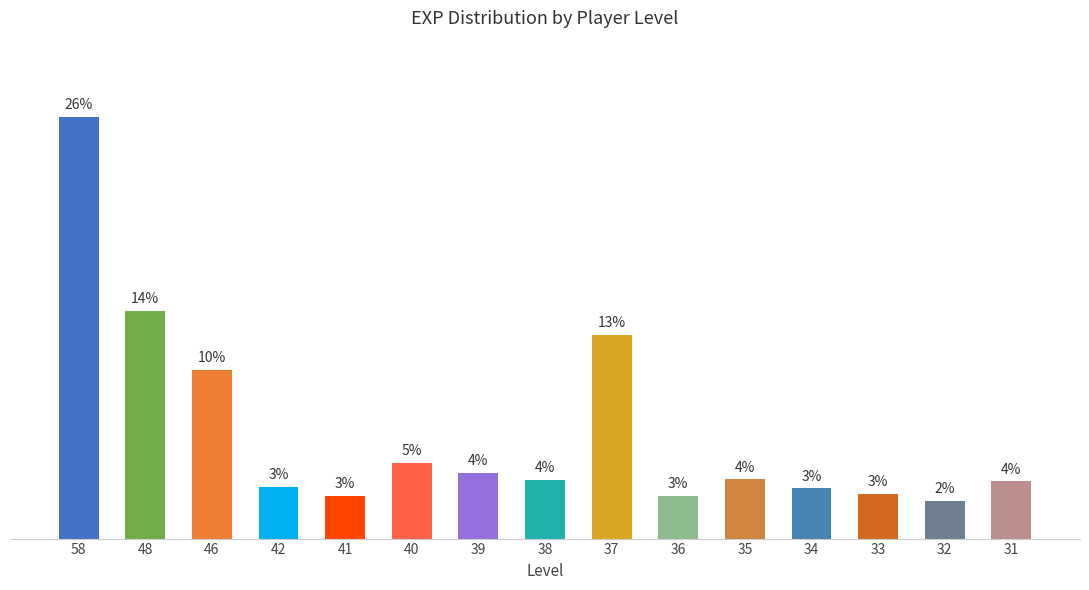

At which label does the data first exceed 3?

58